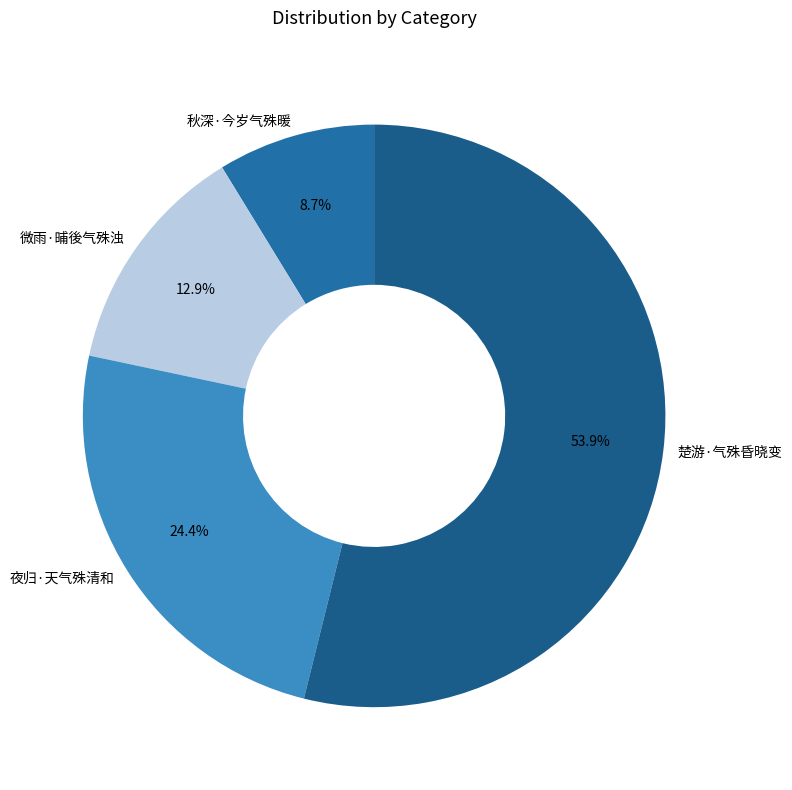

True or false: 微雨·晡後气殊浊 accounts for 27% of the total.

False